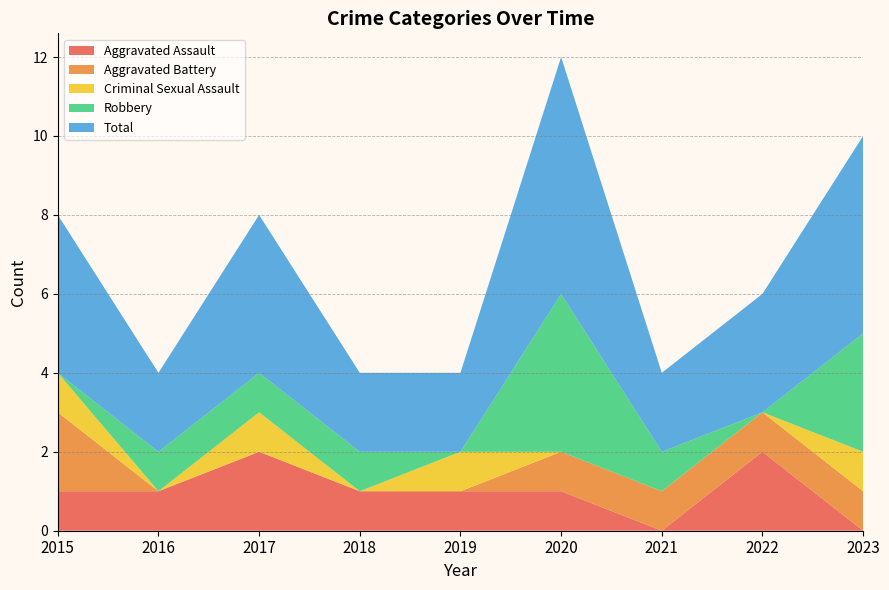

Reading left to right, what are all the values shown in this chart?

Aggravated Assault: 1	1	2	1	1	1	0	2	0
Aggravated Battery: 2	0	0	0	0	1	1	1	1
Criminal Sexual Assault: 1	0	1	0	1	0	0	0	1
Robbery: 0	1	1	1	0	4	1	0	3
Total: 4	2	4	2	2	6	2	3	5